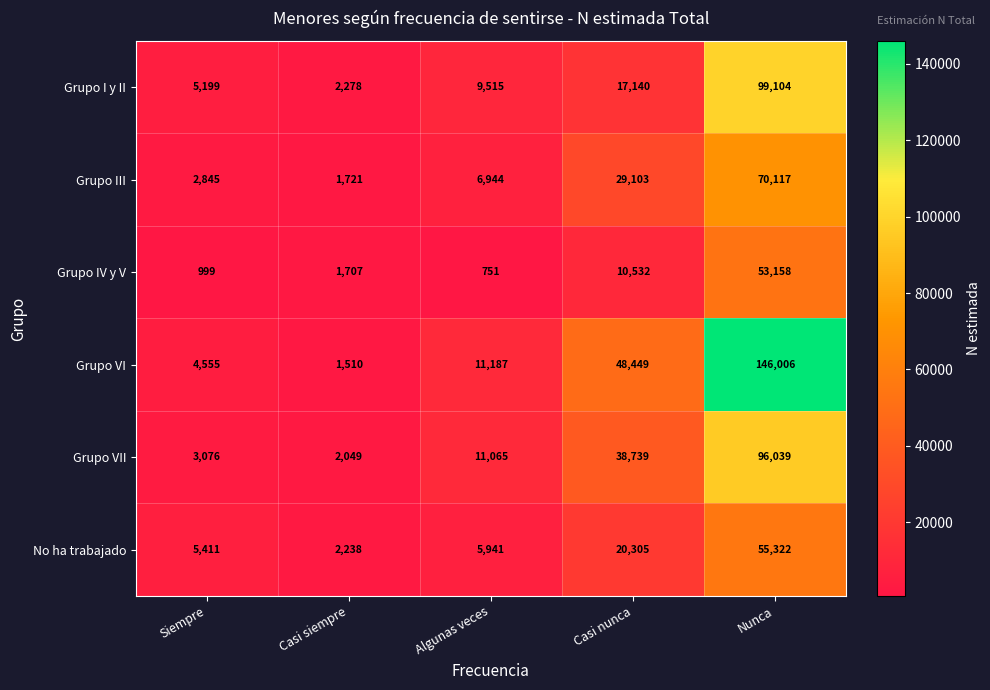

List the series in order of their peak value, lowest first.

Grupo IV y V, No ha trabajado, Grupo III, Grupo VII, Grupo I y II, Grupo VI